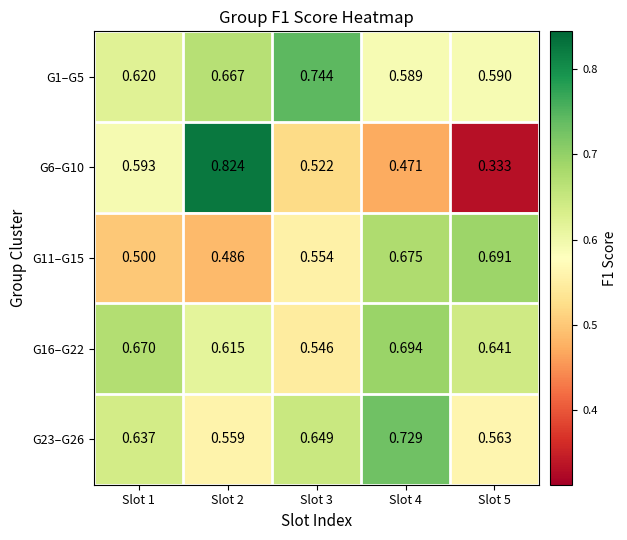

Is the value of G6–G10 at Slot 2 greater than the value of G1–G5 at Slot 4?

Yes